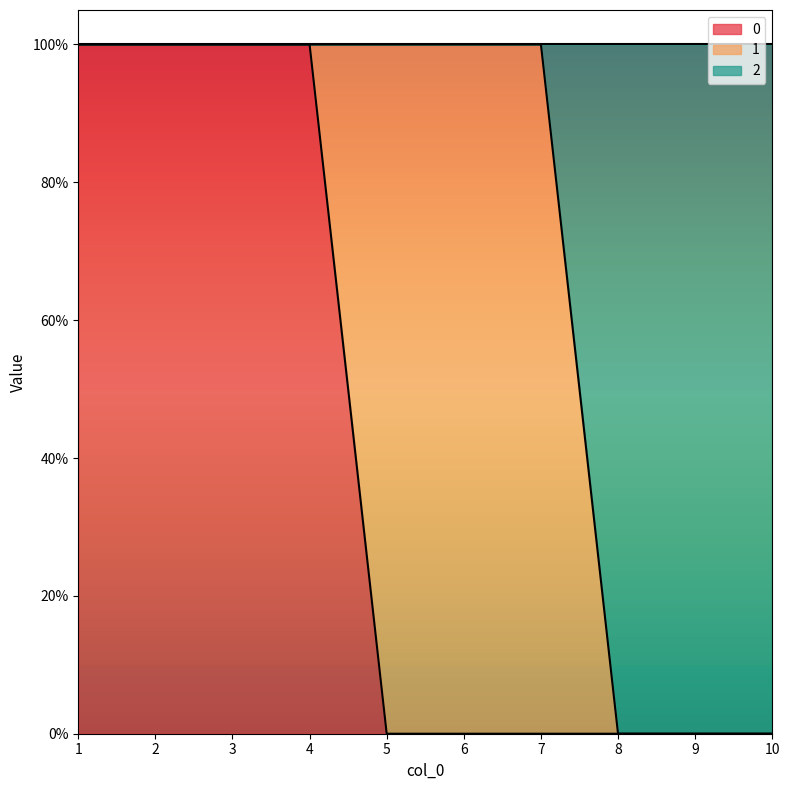

Which category has the highest value in the 2 series?

1